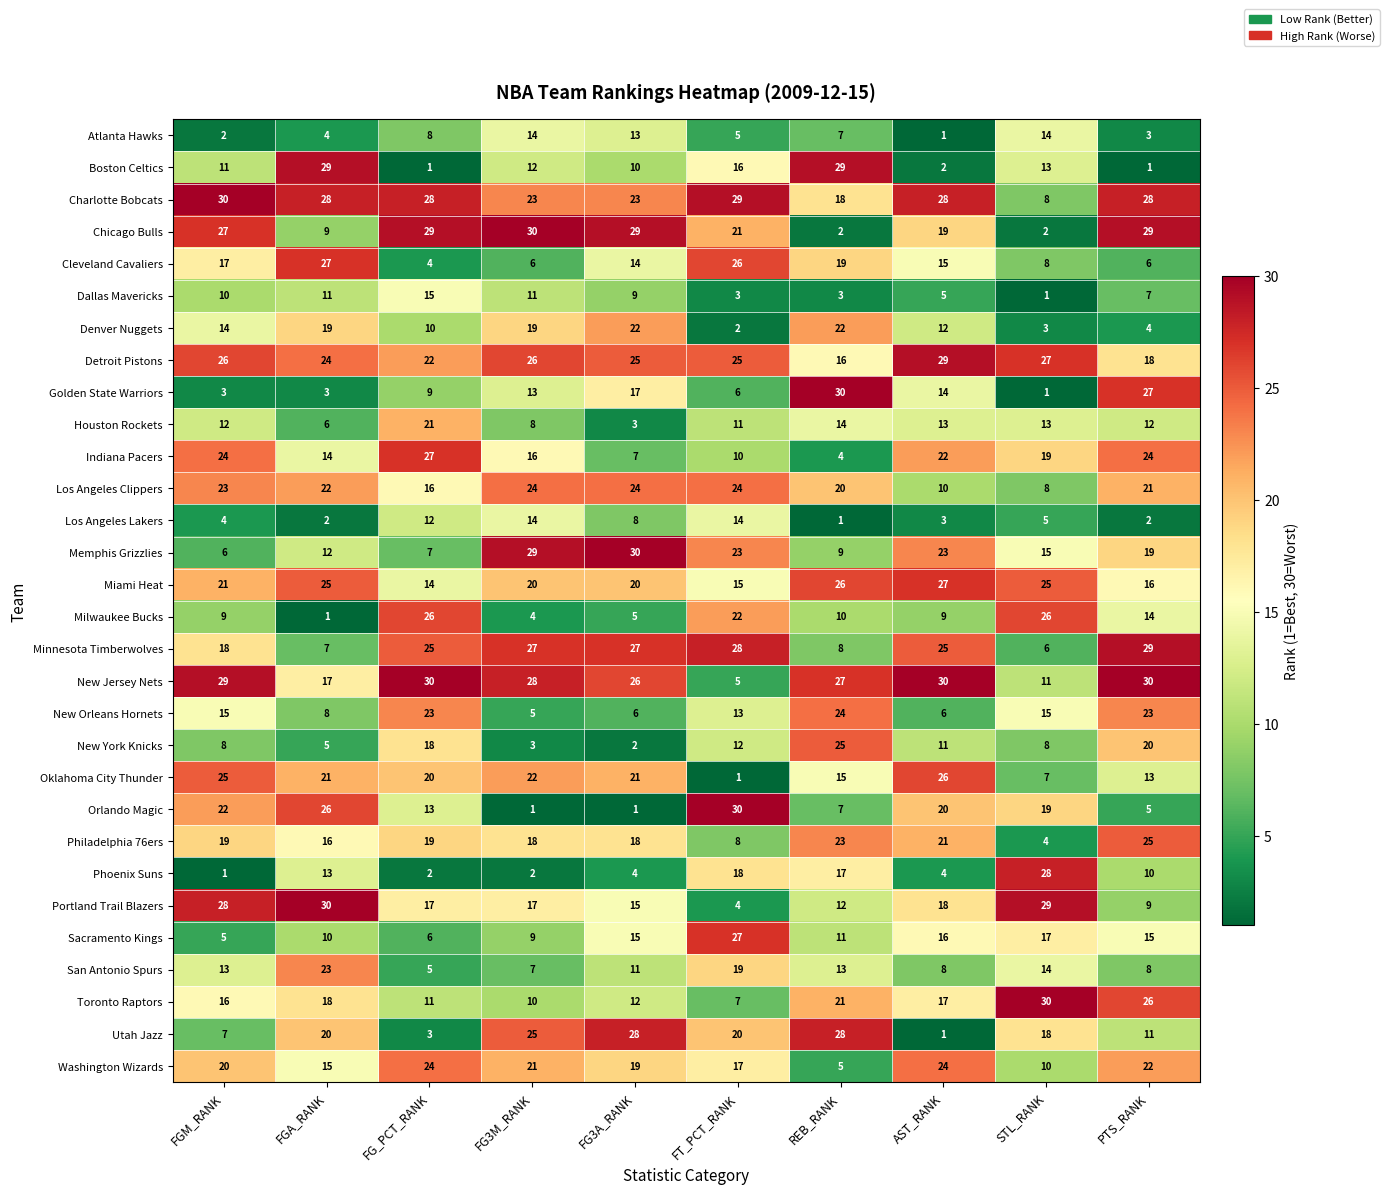

What is the spread (max minus min) of values at FG_PCT_RANK?

29